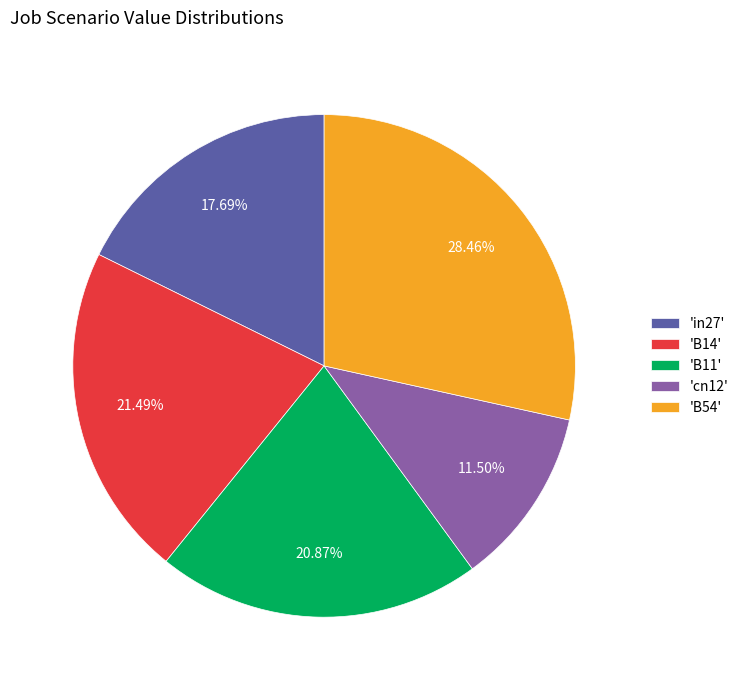

Which slice is the largest?

'B54'